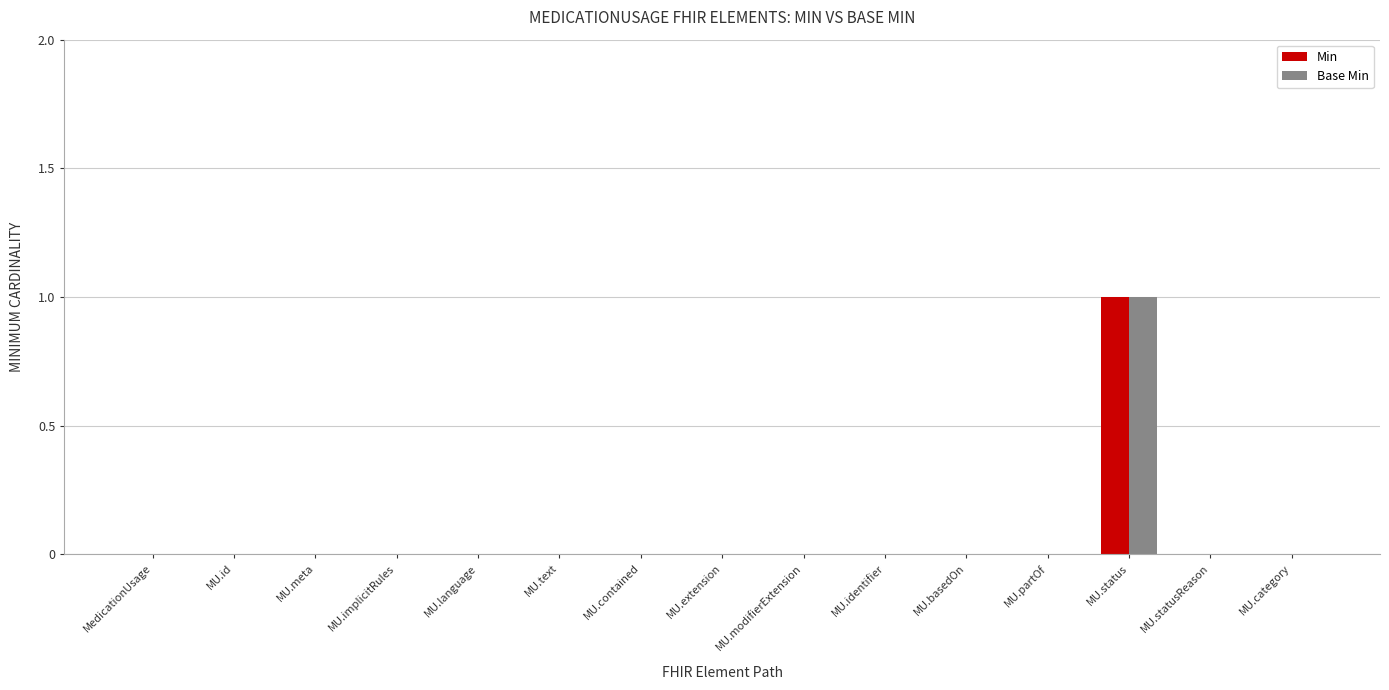

At which category is the sum across all series the highest?

MU.status